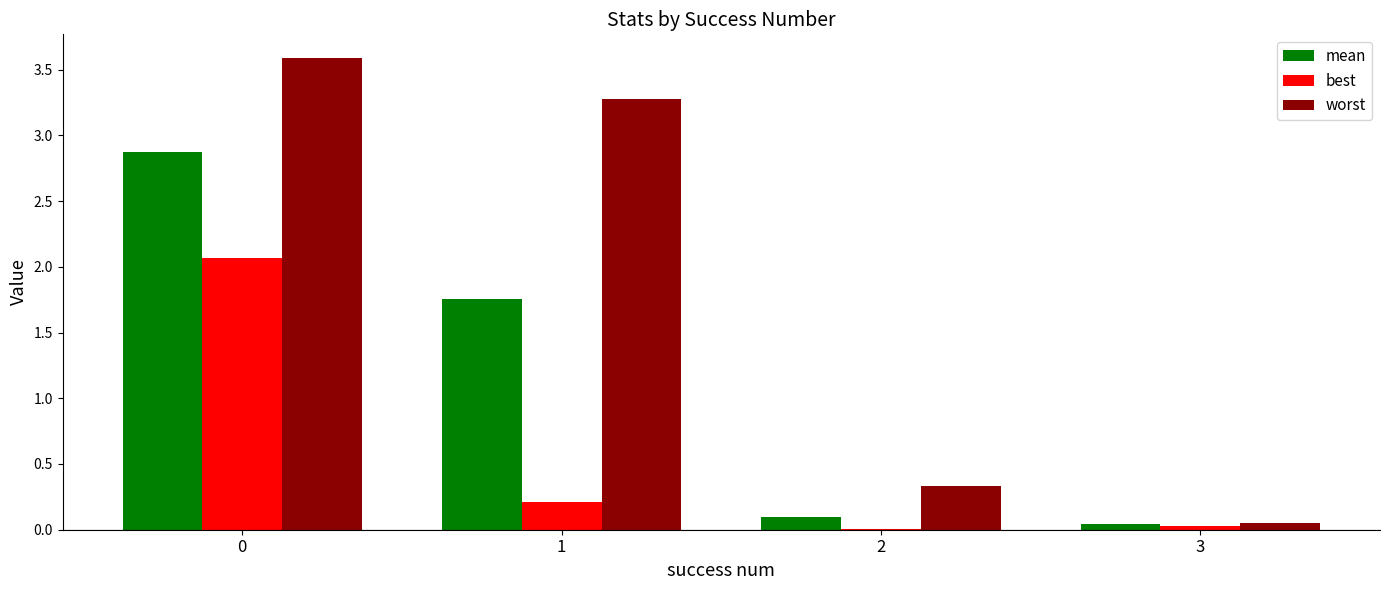

The best series shows 0.0 at 2. True or false?

True